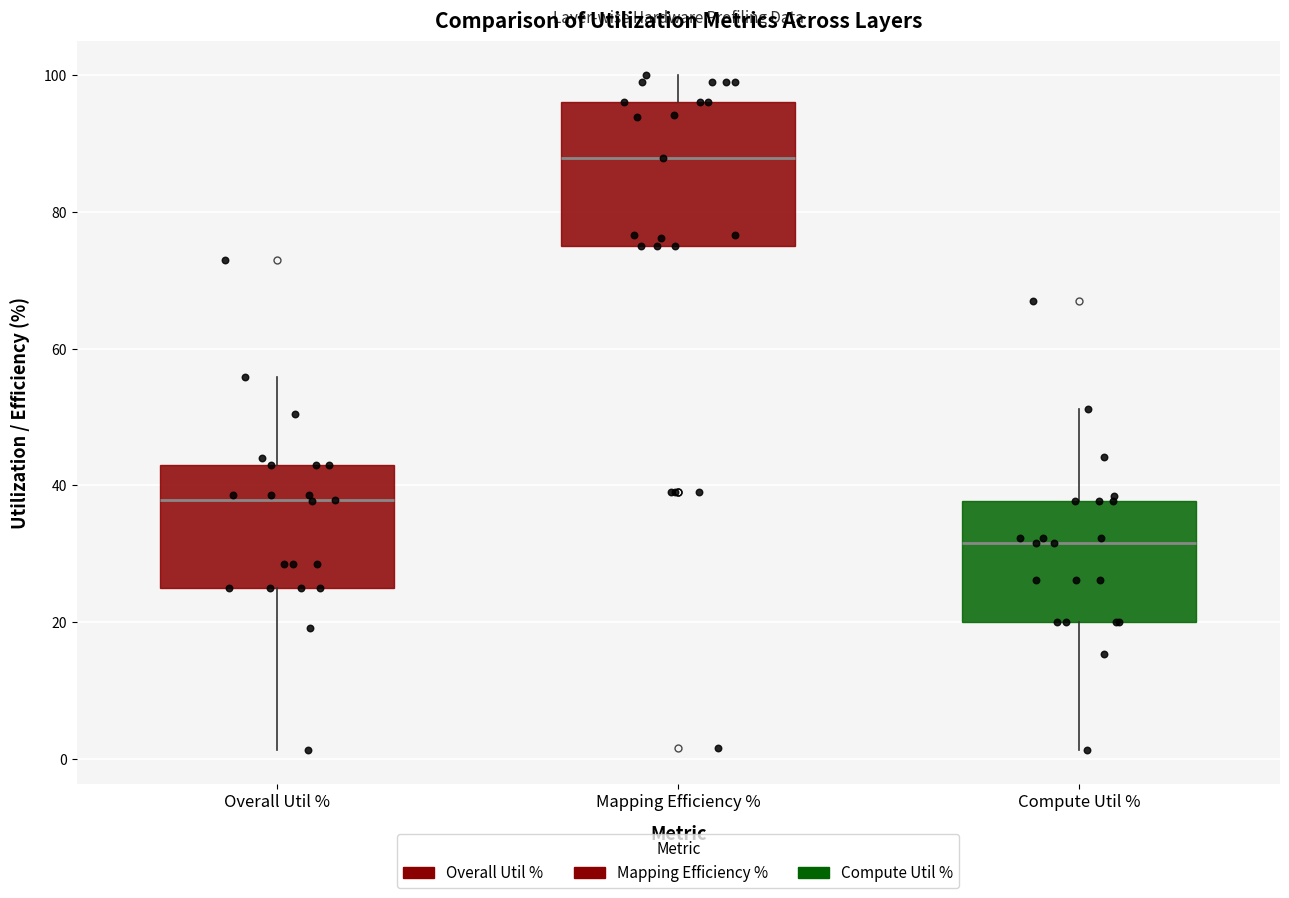

Which box's median line is the highest?

Mapping Efficiency %